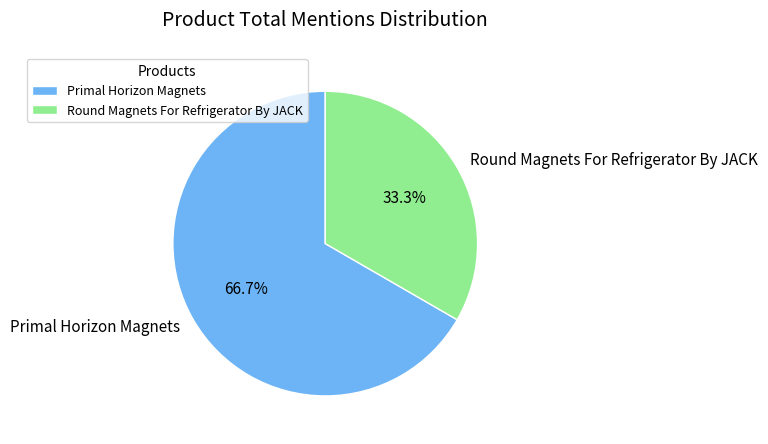

How many segments does this pie chart have?

2